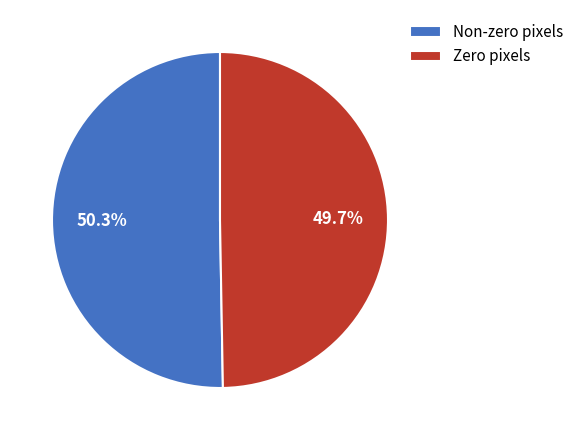

What is the total percentage of Non-zero pixels and Zero pixels?

100.0%